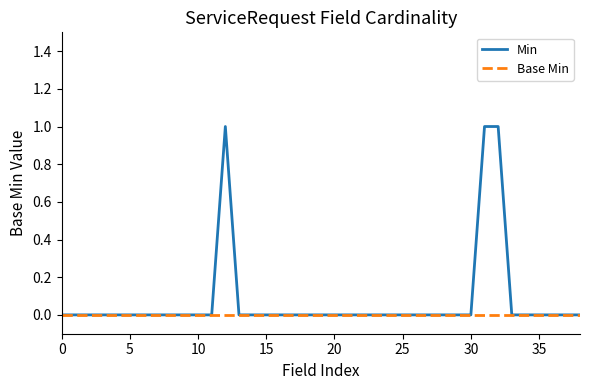

Rank the series by their average value, from highest to lowest.

Min, Base Min